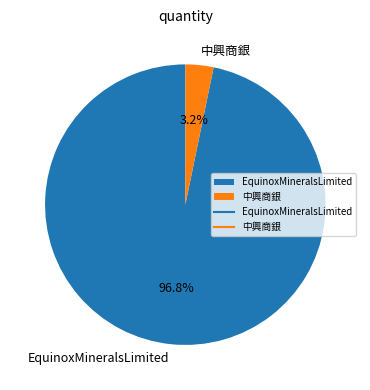

Rank the categories by value from highest to lowest.

EquinoxMineralsLimited, 中興商銀